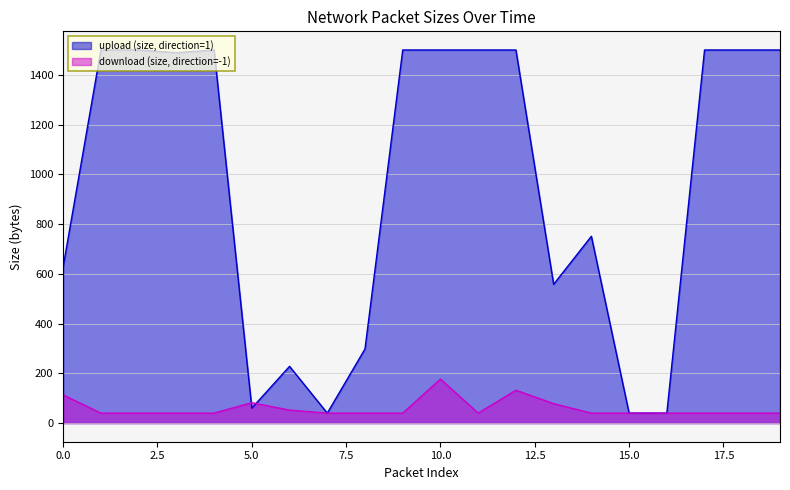

The download (size, direction=-1) series shows 40 at 11. True or false?

True